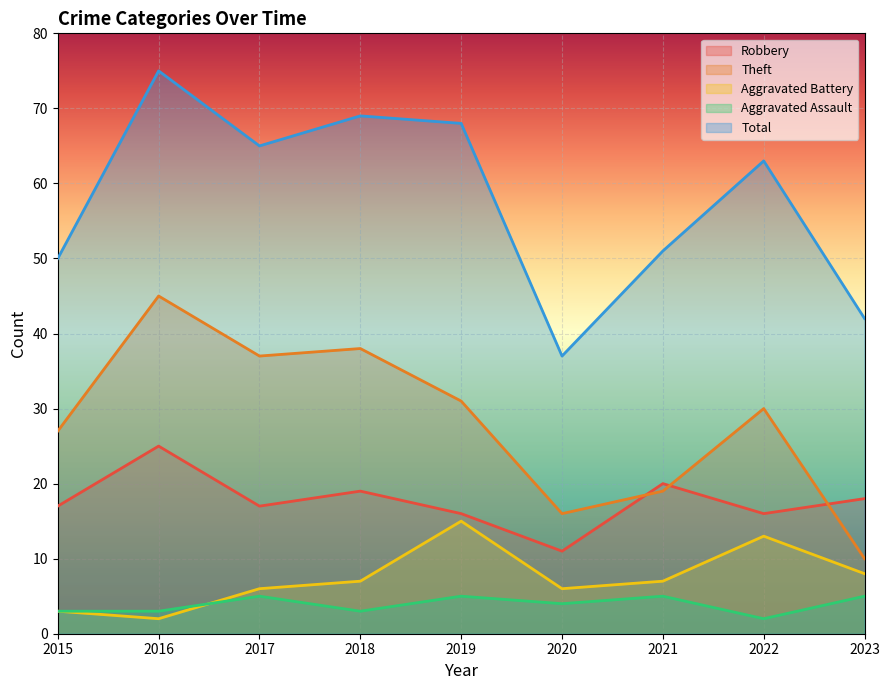

Which has a higher value, 2019 or 2015?

2015